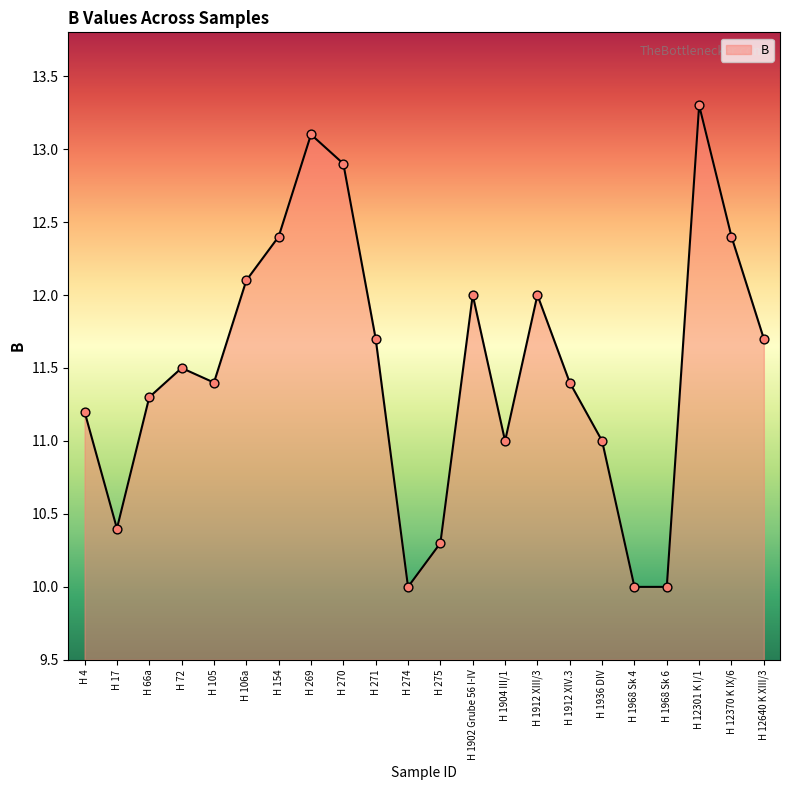

Approximately how many times larger is the value at H 66a compared to H 1968 Sk 6?

1.1